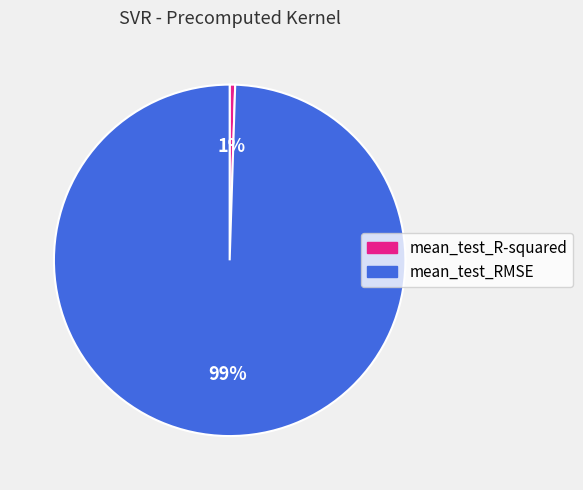

Is there any slice that represents more than half of the pie?

Yes